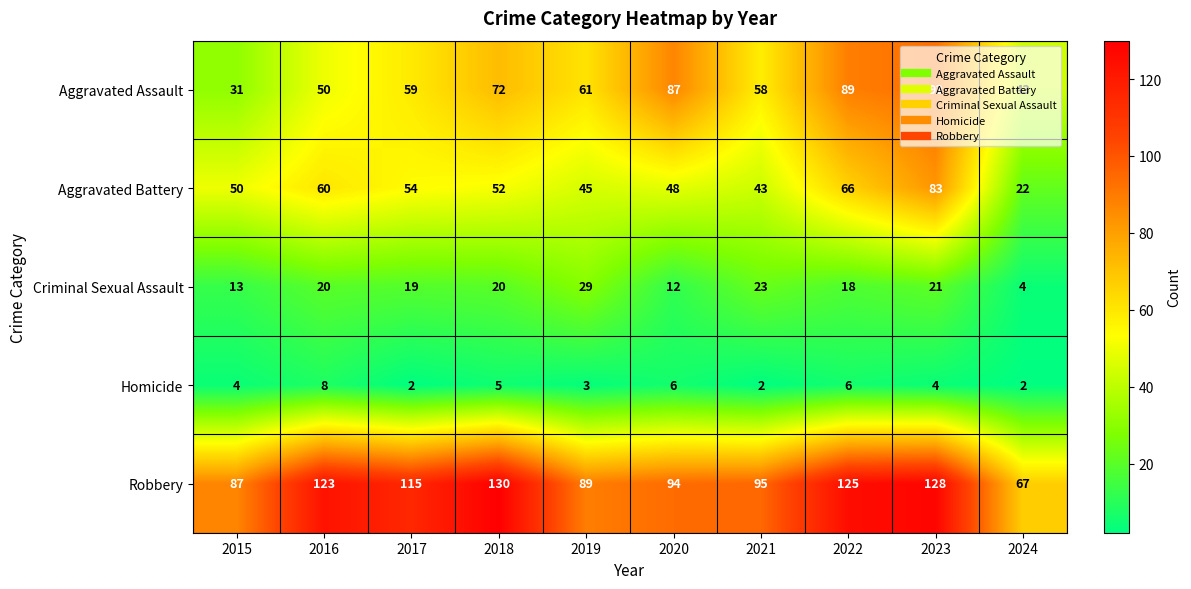

What is the total value across all series at 2024?

138